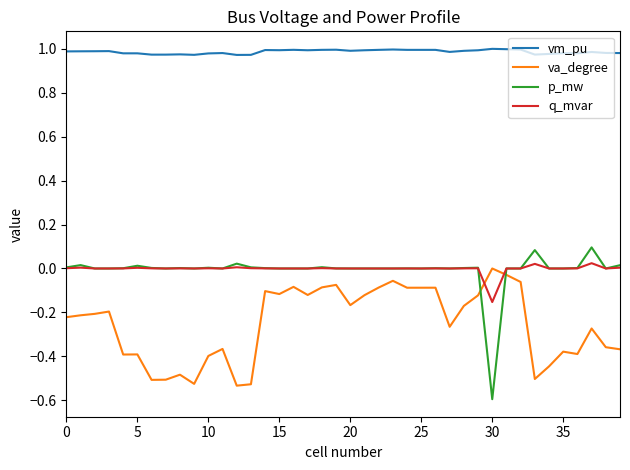

Which series has the largest total across all categories?

vm_pu